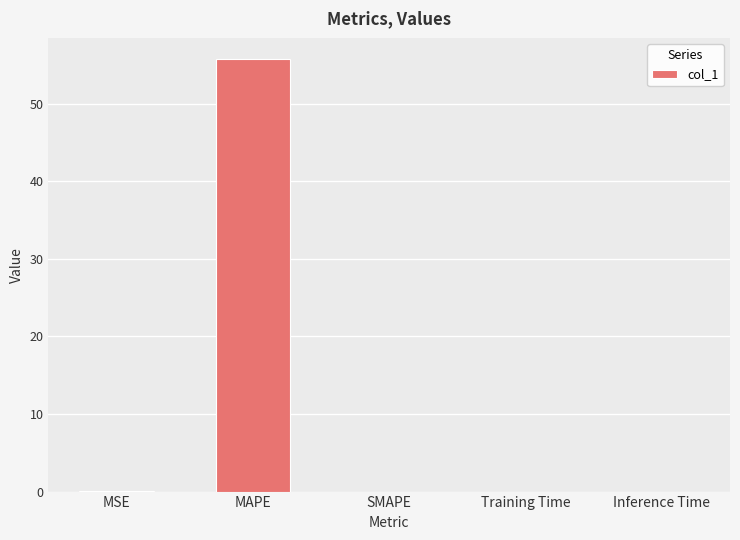

What is the greatest value displayed?

55.7